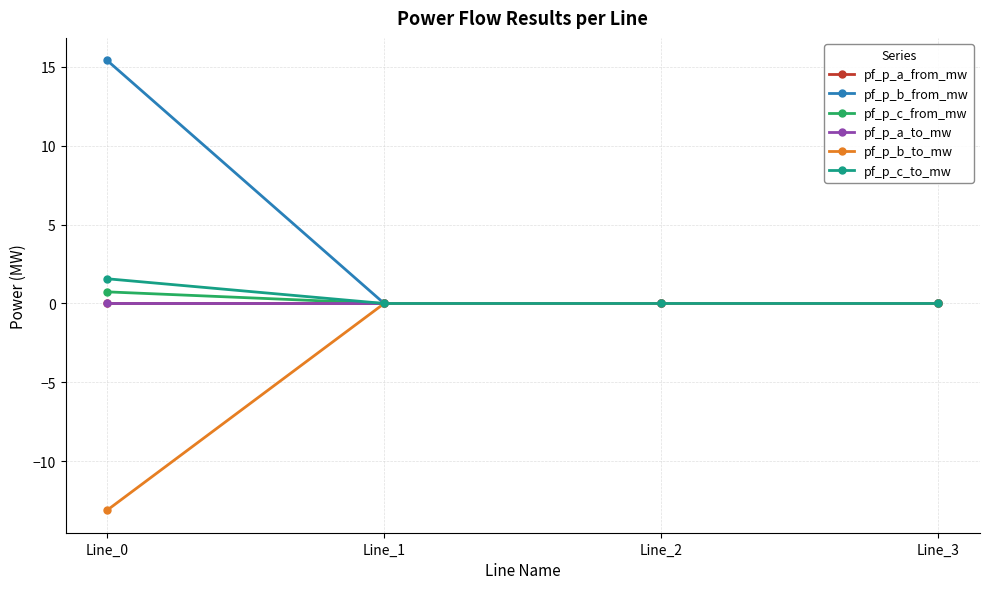

Which category has the lowest value in the pf_p_b_to_mw series?

Line_0